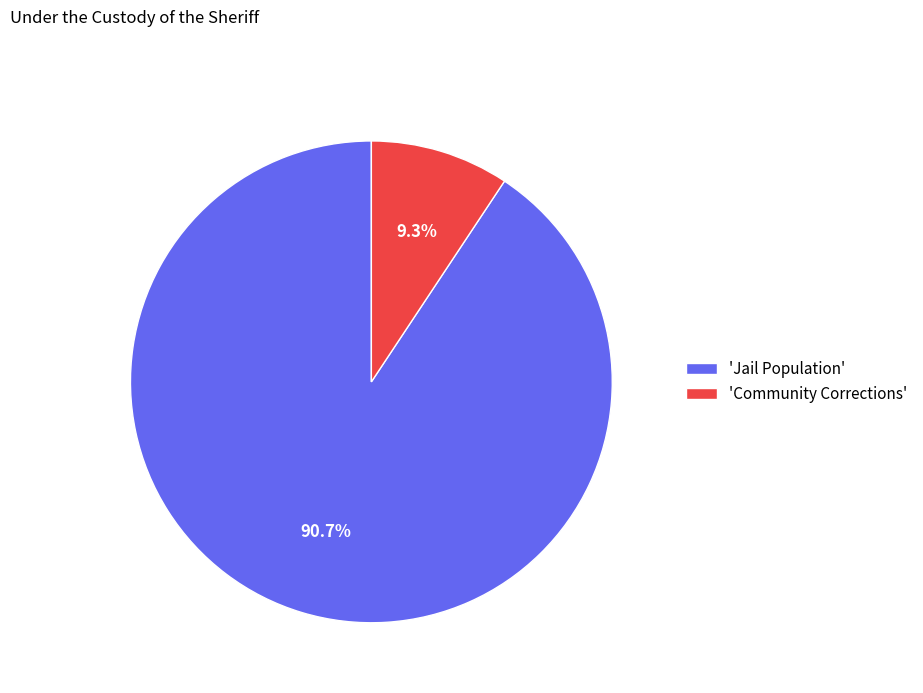

Rank the categories by value from lowest to highest.

'Community Corrections', 'Jail Population'